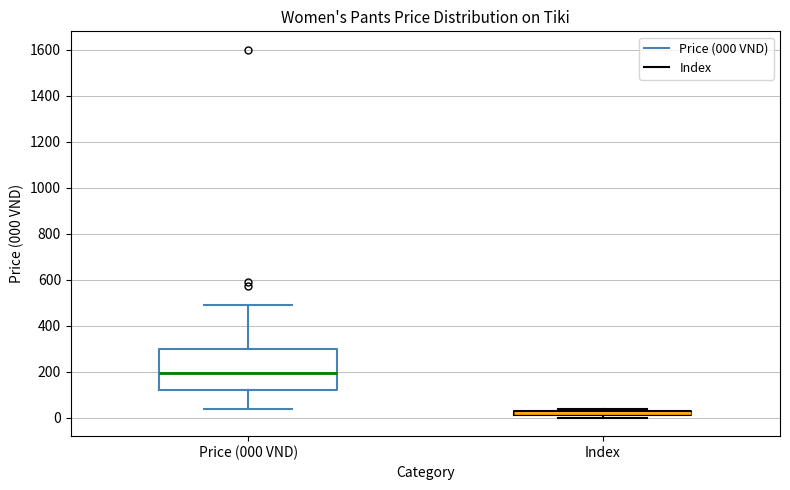

Which box has the highest median line?

Price (000 VND)